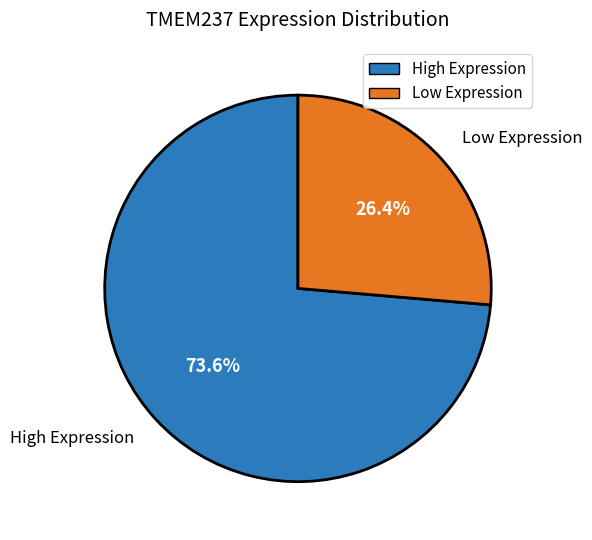

What percentage is NOT represented by High Expression?

26.4%